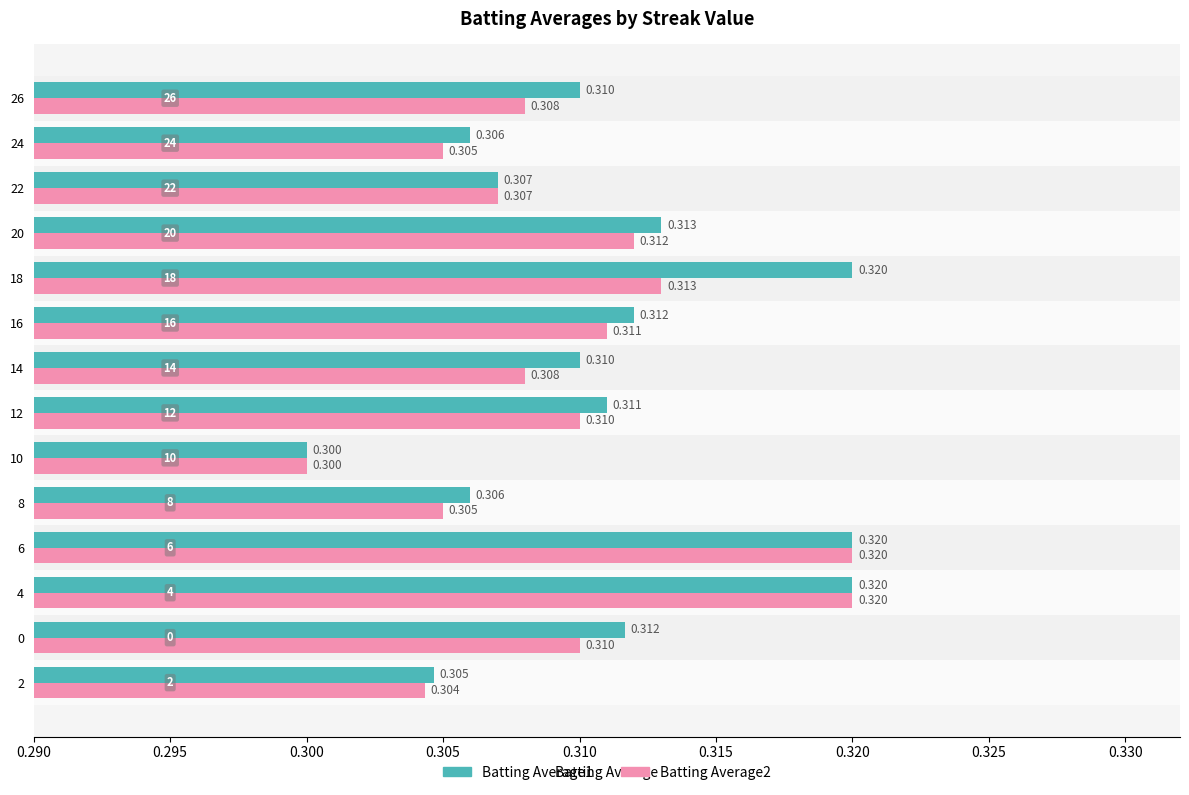

How many categories are shown in the chart?

14